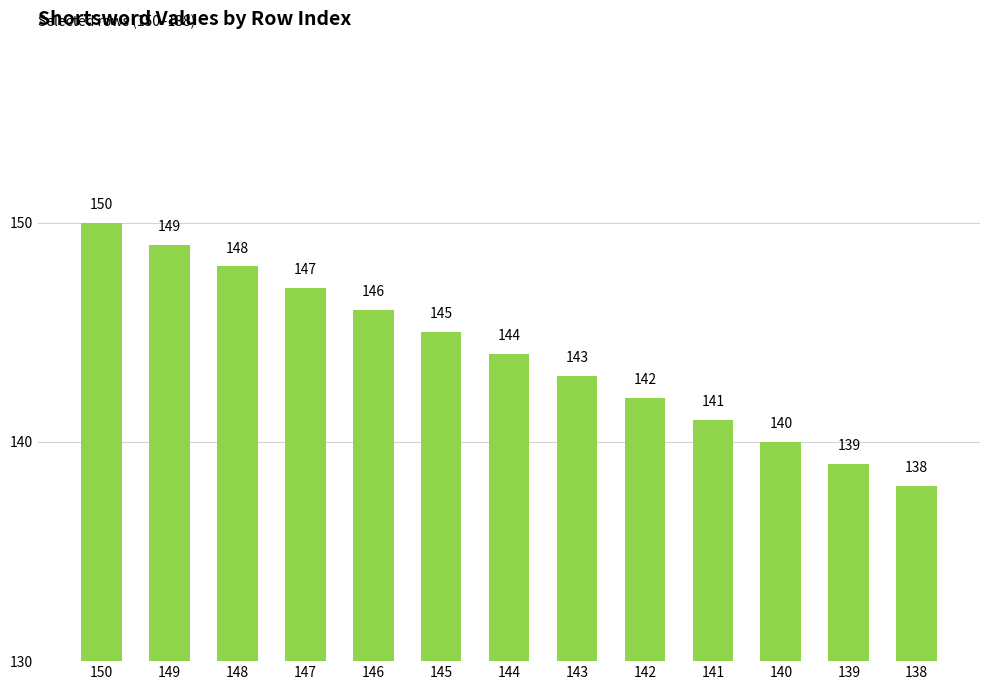

True or false: the data shows 143 at 143.

True